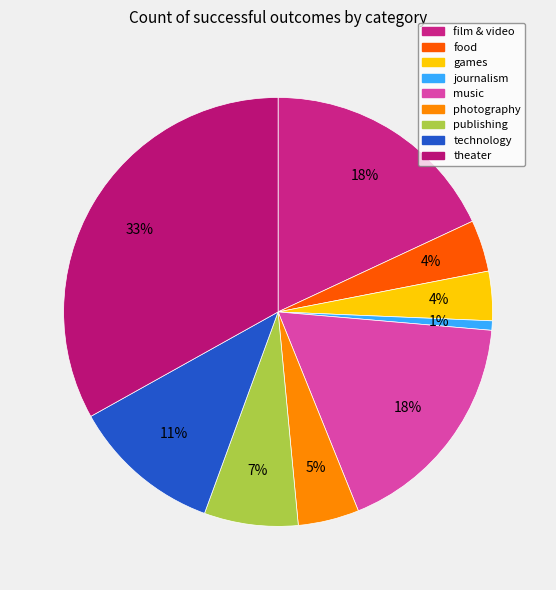

What is the change in value from games to publishing?

+19